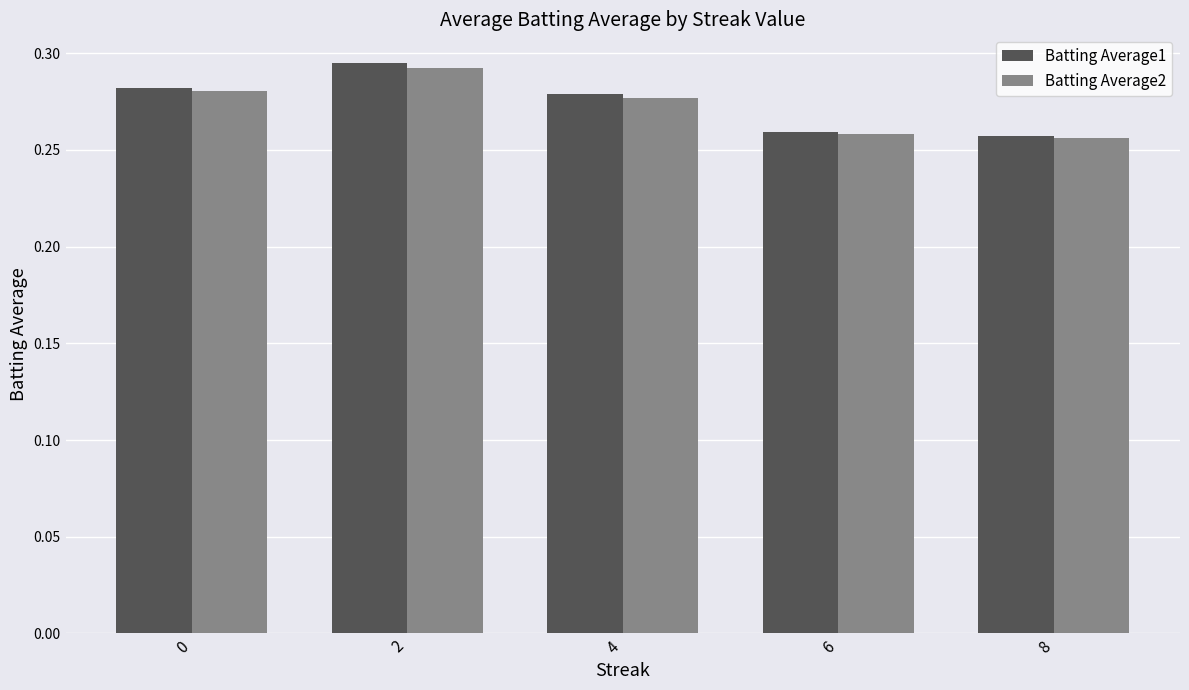

What is the sum of the Batting Average2 values at 4 and 8?

0.5